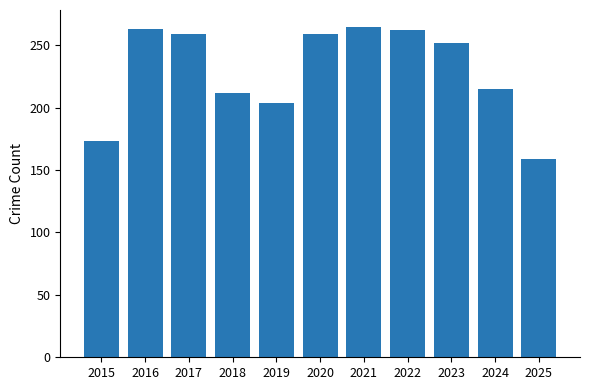

What is the minimum value shown in the chart?

159